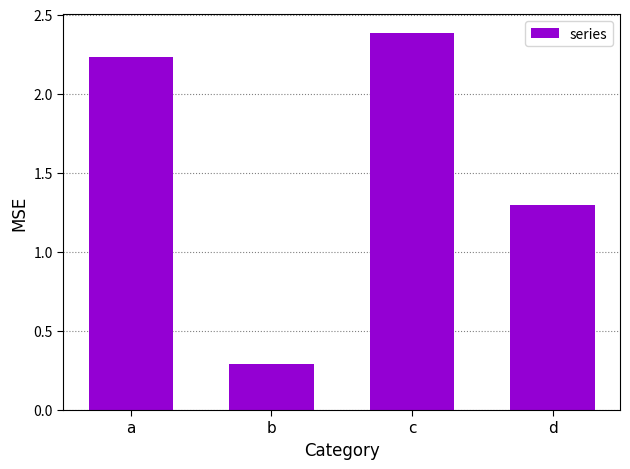

The value at c is 2.4. True or false?

True